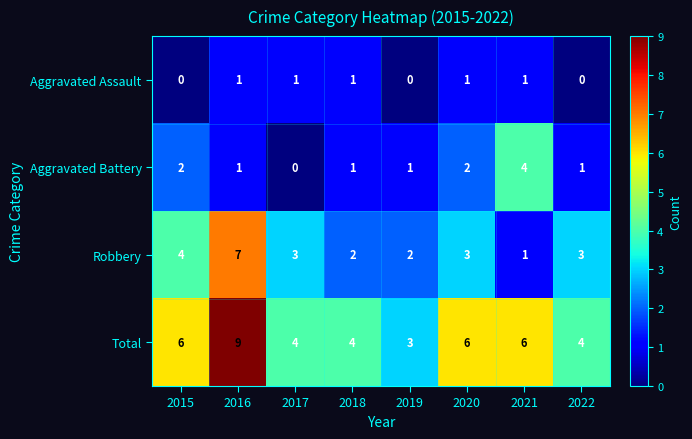

At which category is the sum across all series the highest?

2016